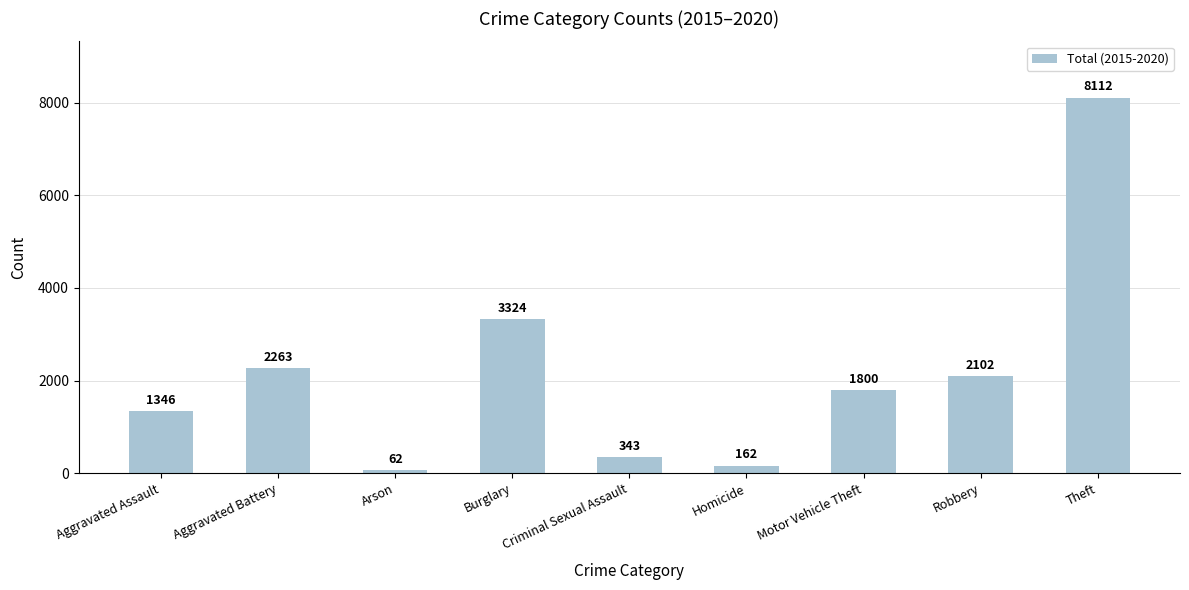

Reading left to right, extract all data points from this chart.

1346	2263	62	3324	343	162	1800	2102	8112